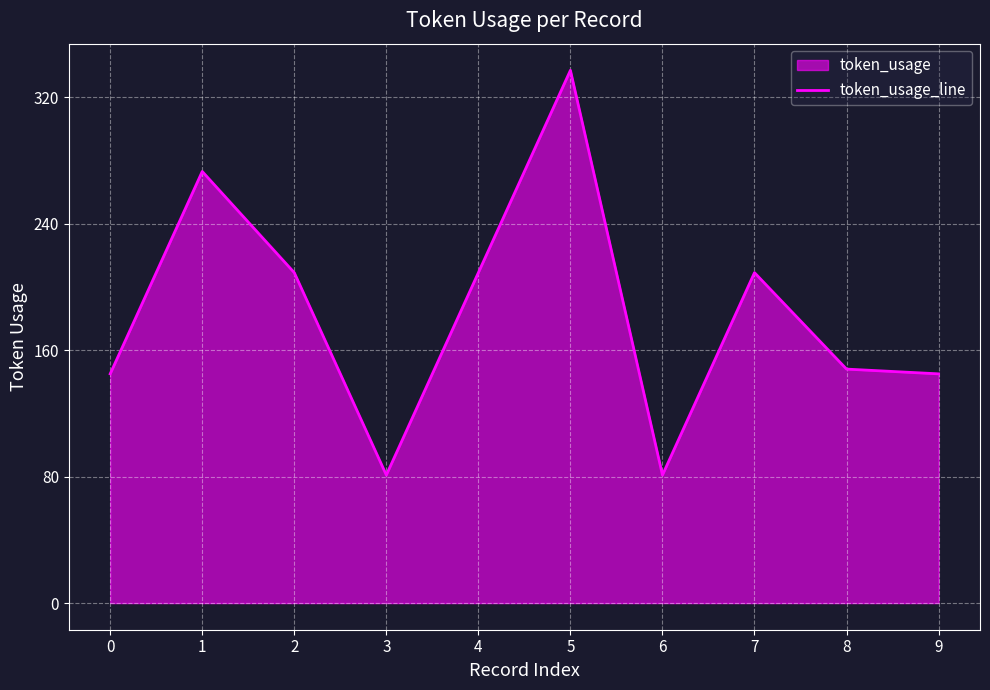

How many points are lower than both their immediate neighbors (excluding endpoints)?

2